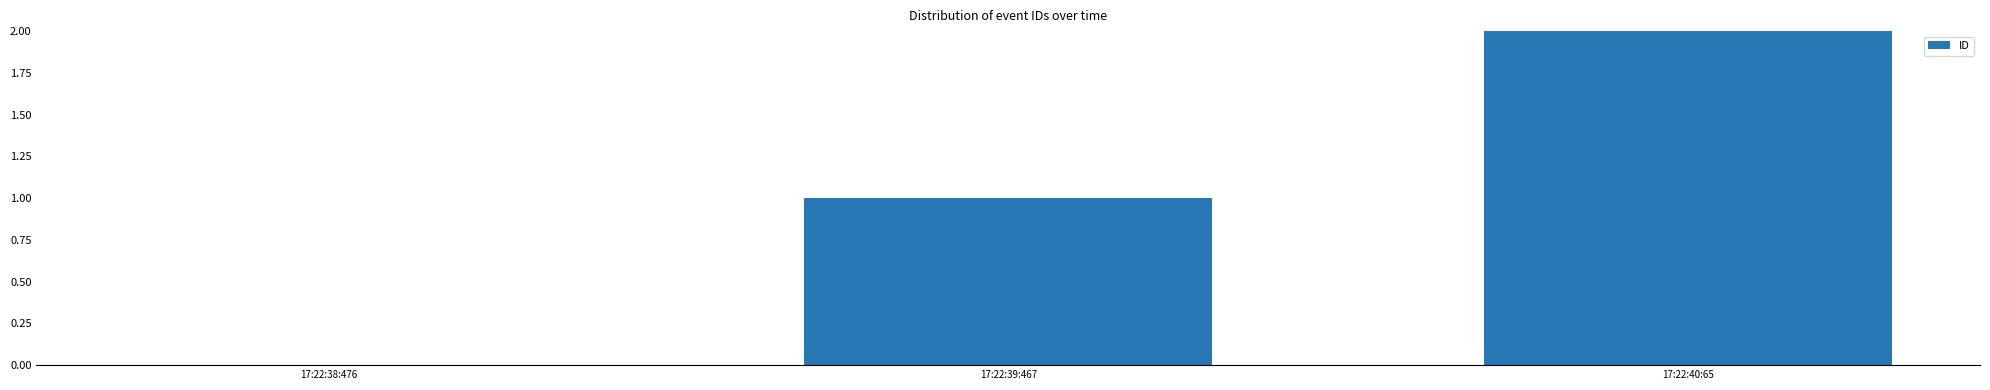

Reading right to left, what are all the values shown in this chart?

2	1	0